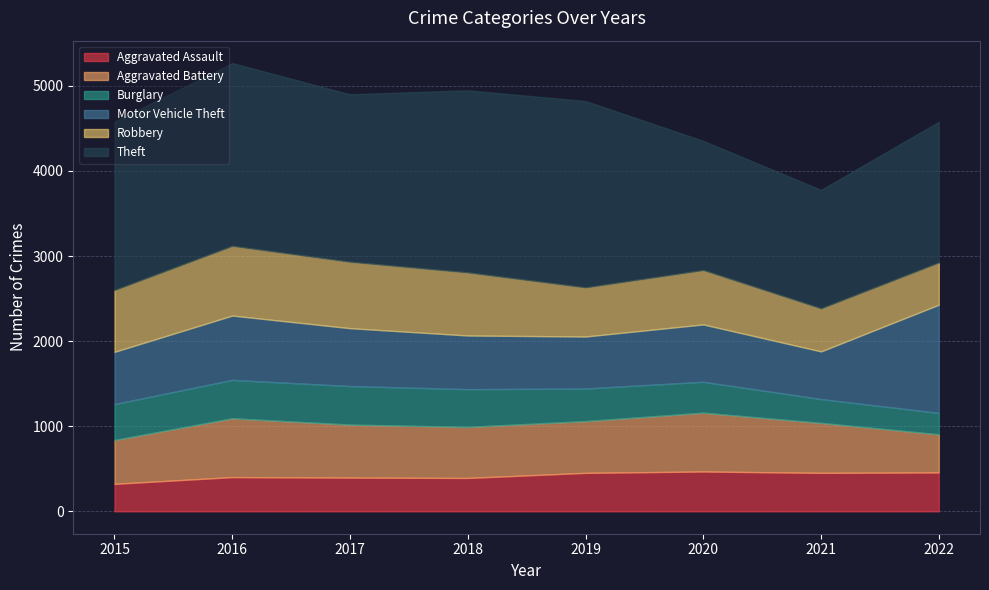

The value of Aggravated Assault at 2021 is 295. True or false?

False